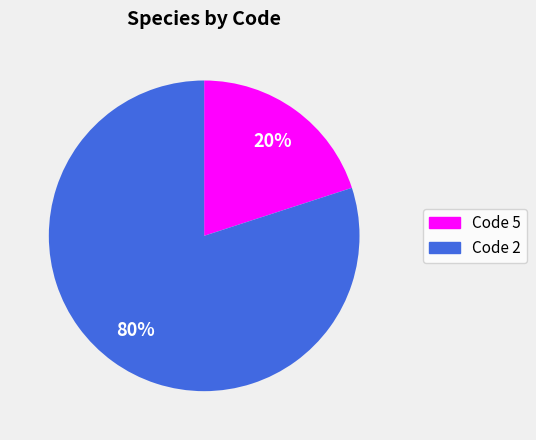

How many segments does this pie chart have?

2